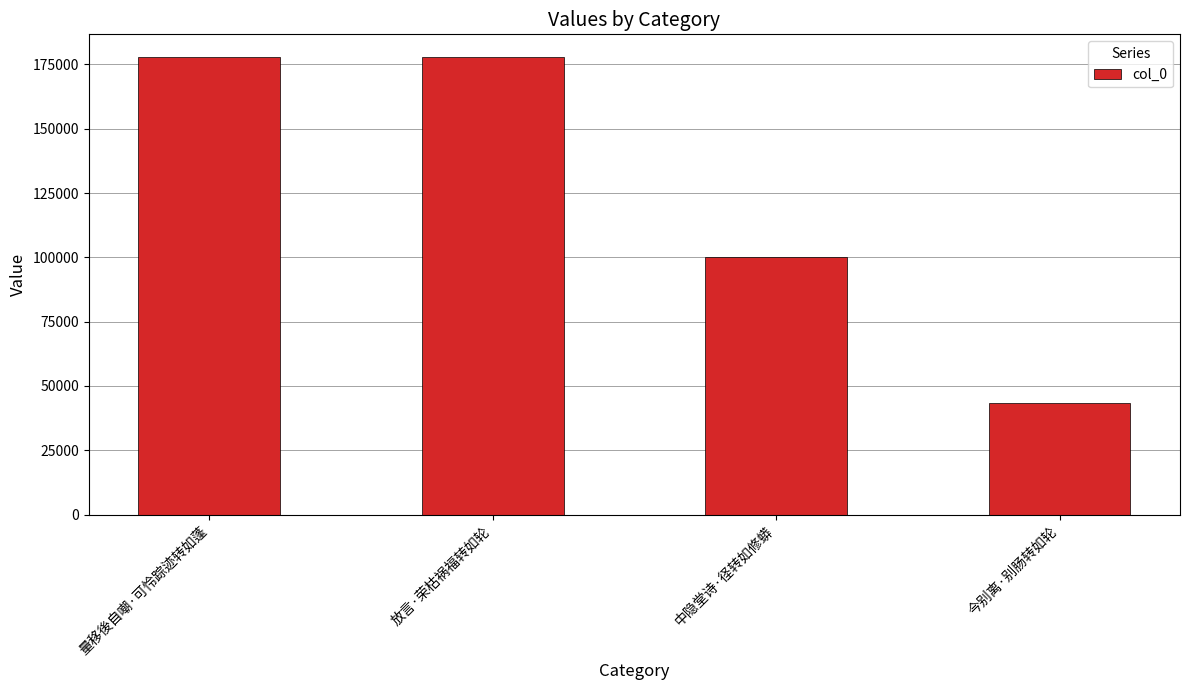

Between 放言·荣枯祸福转如轮 and 今别离·别肠转如轮, which is larger?

放言·荣枯祸福转如轮